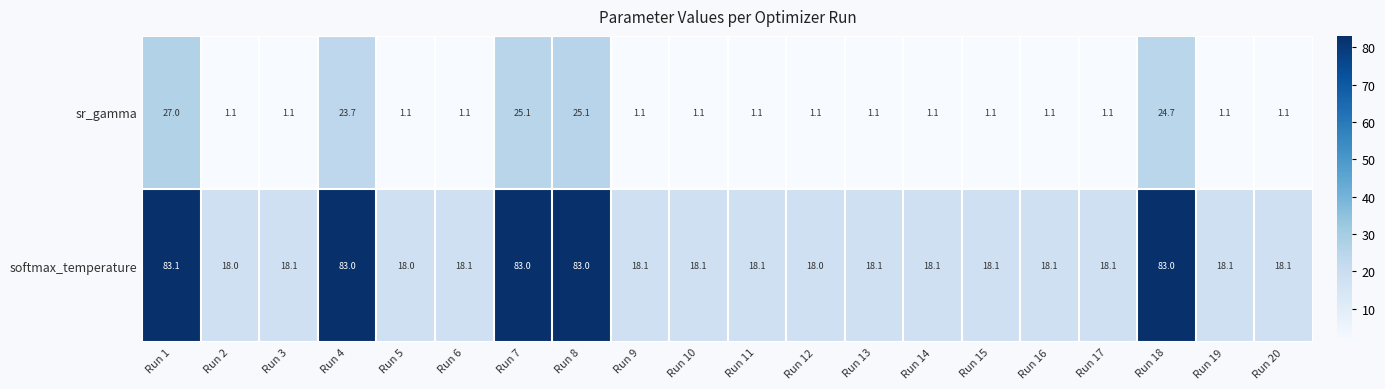

At how many categories does at least one series exceed 26?

5